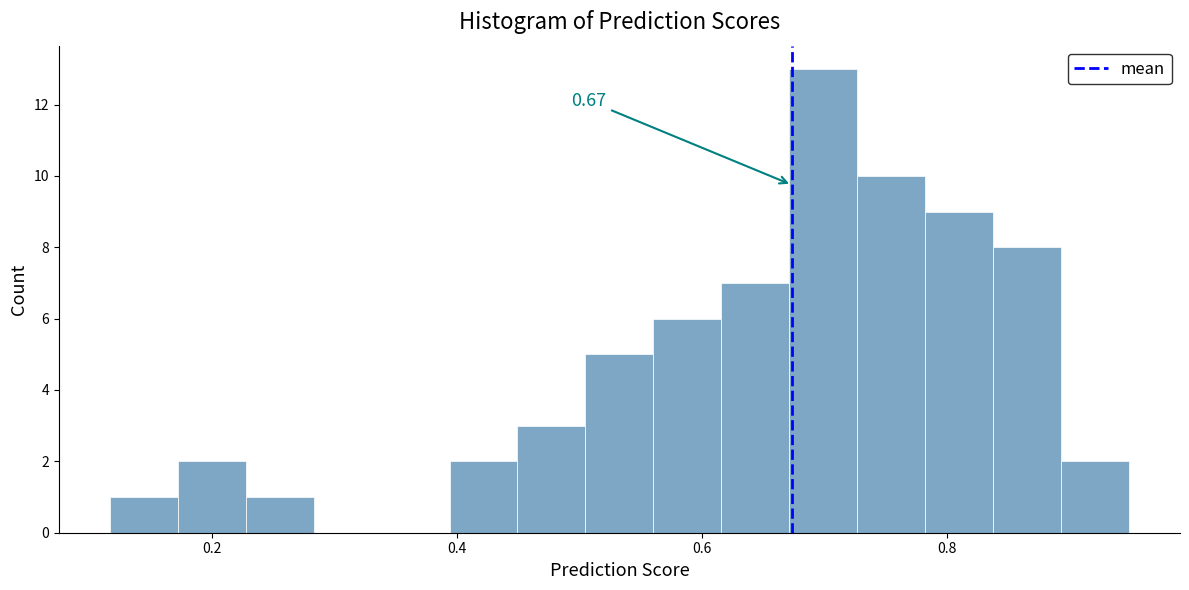

Around what value on the x-axis is the tallest bar? Give the approximate position of its centre, as read against the axis.

0.70